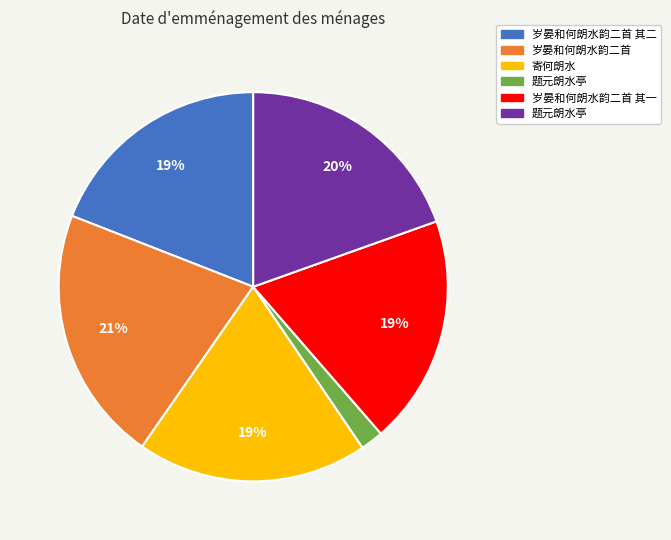

Is there a majority slice in this chart?

No